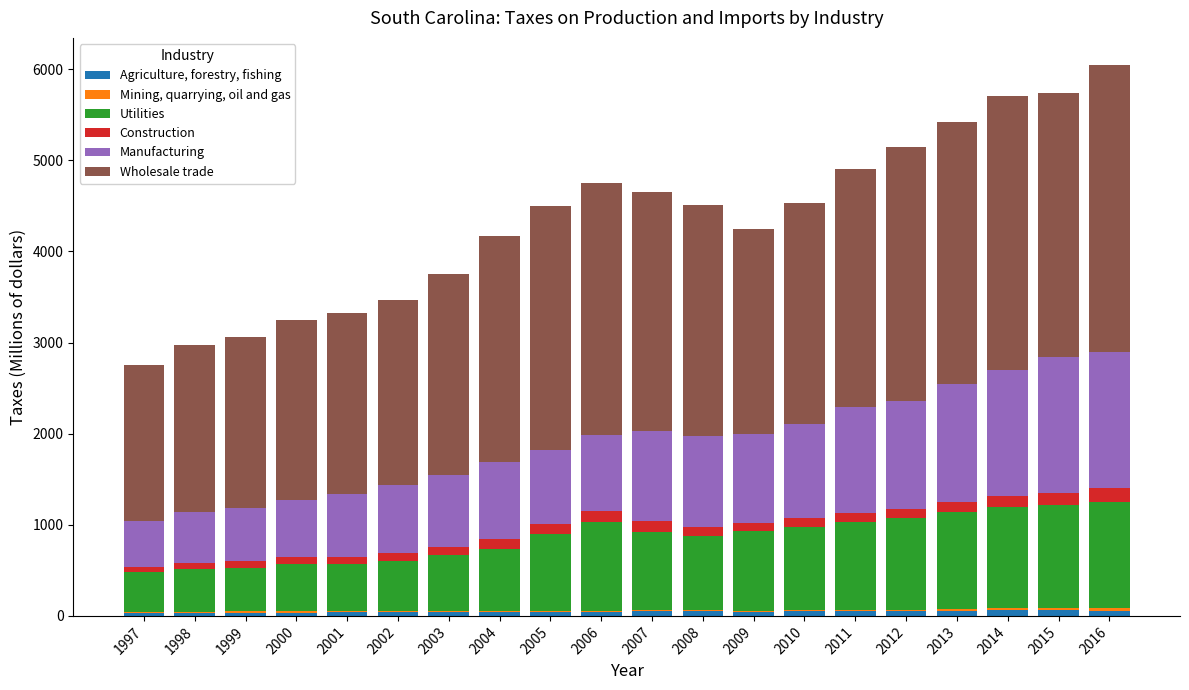

What is the approximate value of Utilities at 2009?

868.7